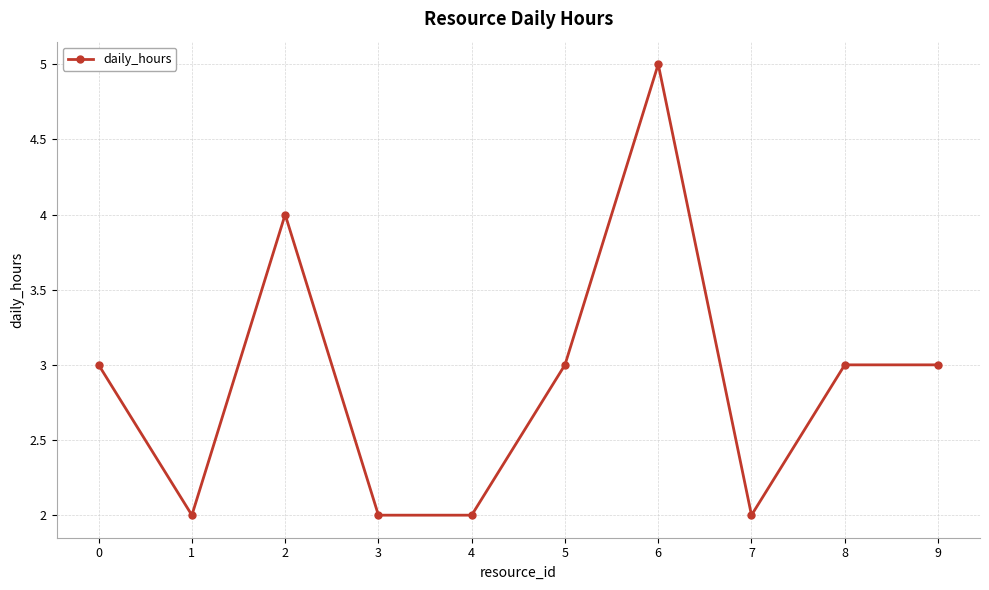

Does the chart display data point markers on the line(s)?

Yes